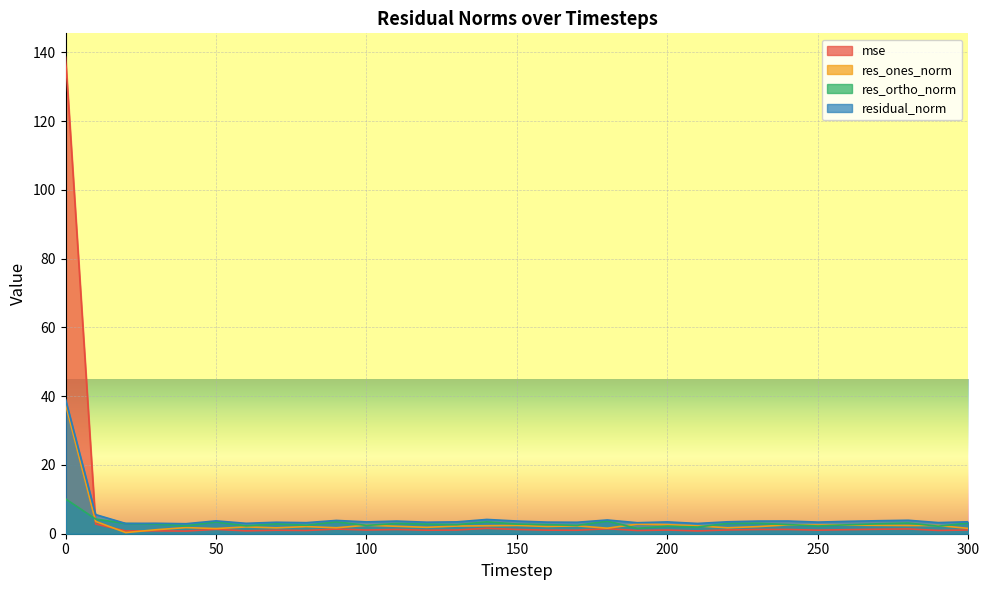

Reading right to left, extract all data points from this chart.

mse: 300=1.1	290=1.0	280=1.4	270=1.3	260=1.2	250=1.0	240=1.2	230=1.2	220=1.1	210=0.8	200=1.1	190=0.9	180=1.5	170=1.0	160=1.0	150=1.2	140=1.6	130=1.1	120=1.0	110=1.2	100=1.1	90=1.4	80=0.9	70=1.0	60=0.8	50=1.3	40=0.8	30=0.8	20=0.8	10=2.8	0=138.6
res_ones_norm: 300=1.5	290=2.4	280=2.4	270=2.4	260=2.5	250=2.5	240=2.6	230=2.1	220=1.7	210=2.3	200=2.6	190=2.8	180=1.6	170=2.3	160=2.1	150=2.4	140=2.3	130=2.2	120=1.9	110=2.2	100=2.5	90=1.7	80=2.1	70=1.7	60=2.0	50=1.5	40=1.8	30=1.2	20=0.3	10=3.6	0=37.7
res_ortho_norm: 300=3.1	290=2.2	280=3.1	270=2.9	260=2.6	250=2.2	240=2.7	230=3.0	220=3.0	210=1.9	200=2.2	190=1.5	180=3.7	170=2.4	160=2.6	150=2.8	140=3.4	130=2.6	120=2.8	110=3.0	100=2.4	90=3.5	80=2.5	70=2.9	60=2.3	50=3.4	40=2.3	30=2.8	20=3.0	10=4.3	0=10.1
residual_norm: 300=3.5	290=3.2	280=3.9	270=3.8	260=3.6	250=3.4	240=3.7	230=3.7	220=3.5	210=3.0	200=3.4	190=3.2	180=4.0	170=3.3	160=3.4	150=3.7	140=4.2	130=3.4	120=3.3	110=3.7	100=3.4	90=3.9	80=3.2	70=3.3	60=3.0	50=3.7	40=2.9	30=3.0	20=3.0	10=5.6	0=39.0